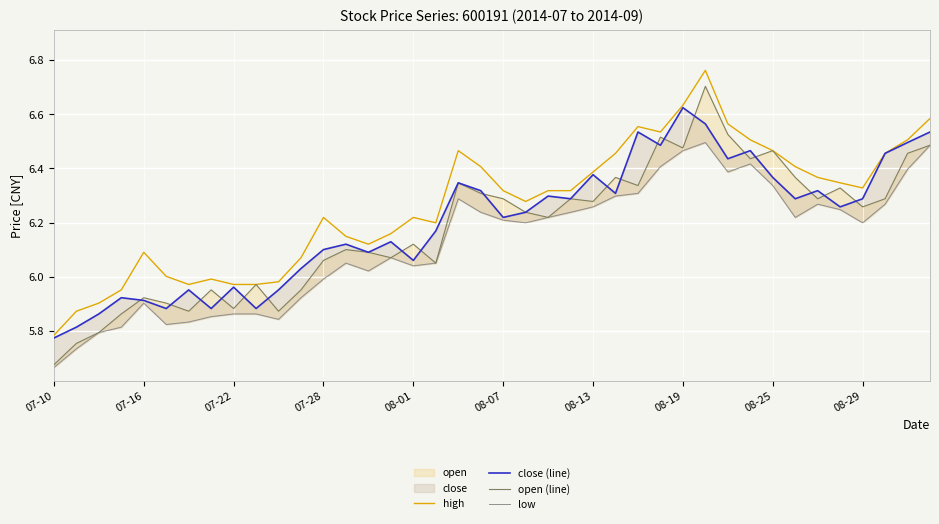

What is the sum of all open (line) values?

247.2